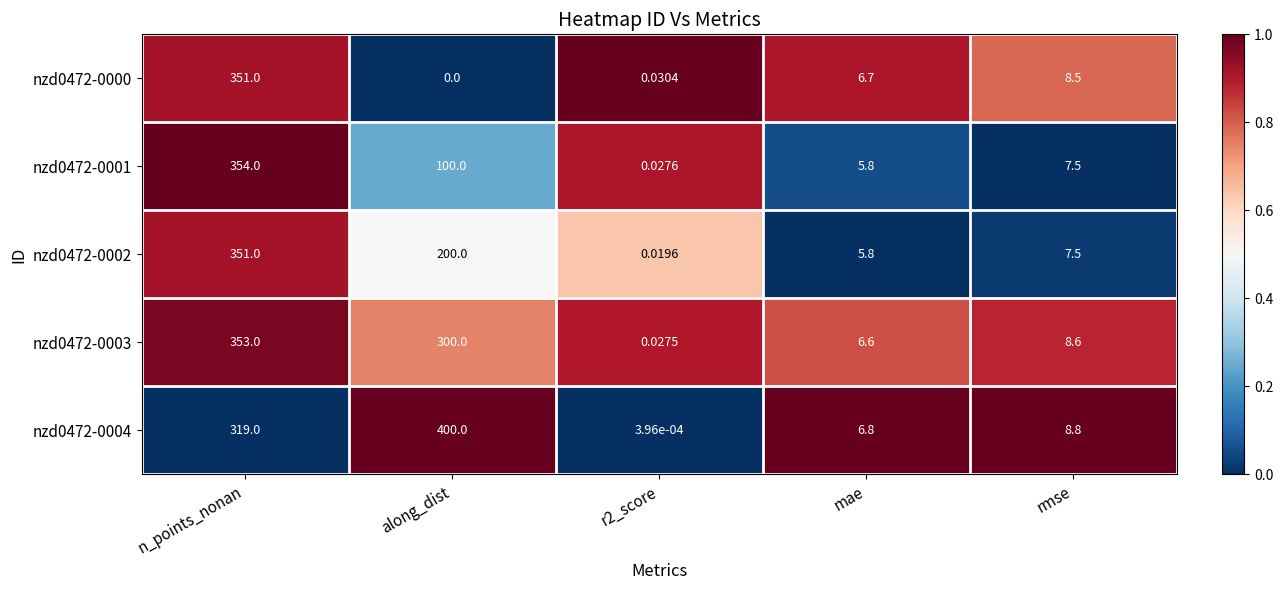

At how many categories does at least one series exceed 0?

5